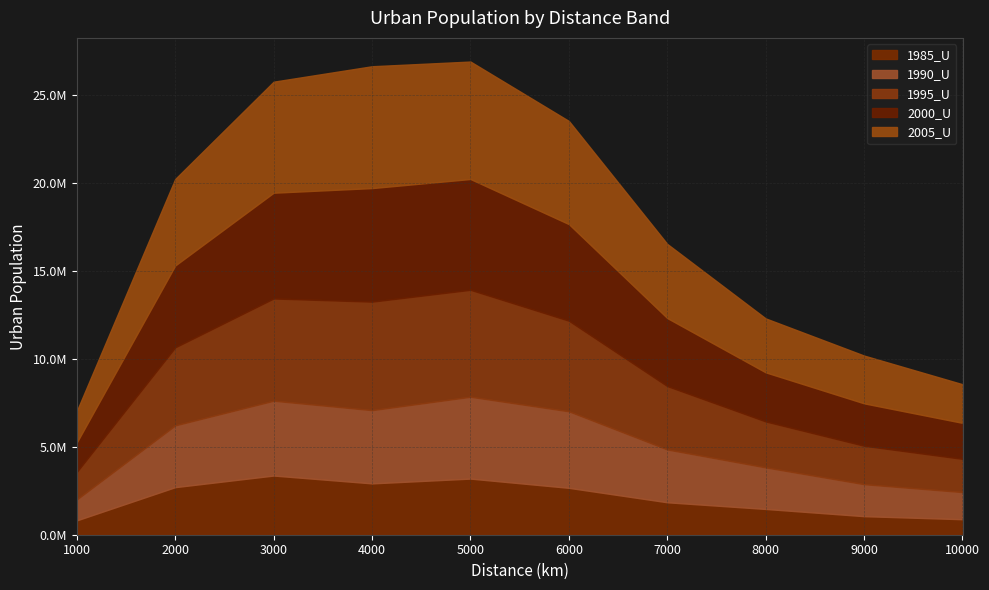

At which label does 2000_U reach its minimum?

1000